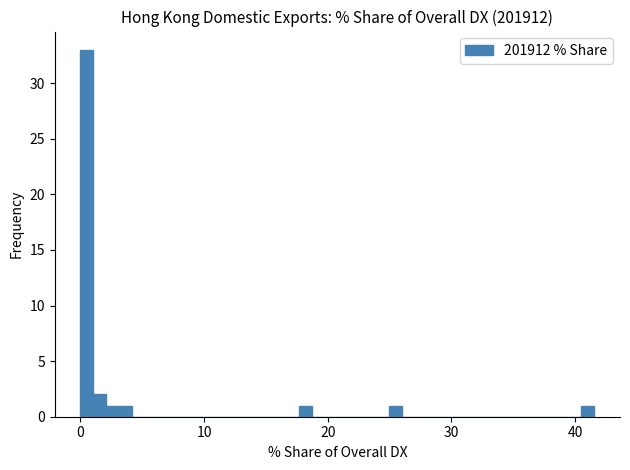

Read against the x-axis, roughly where is the centre of the tallest bar?

1